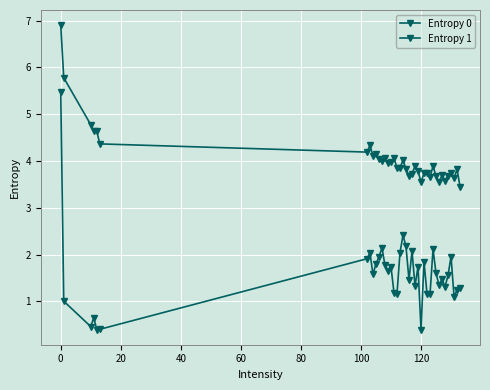

Does the chart display data point markers on the line(s)?

Yes